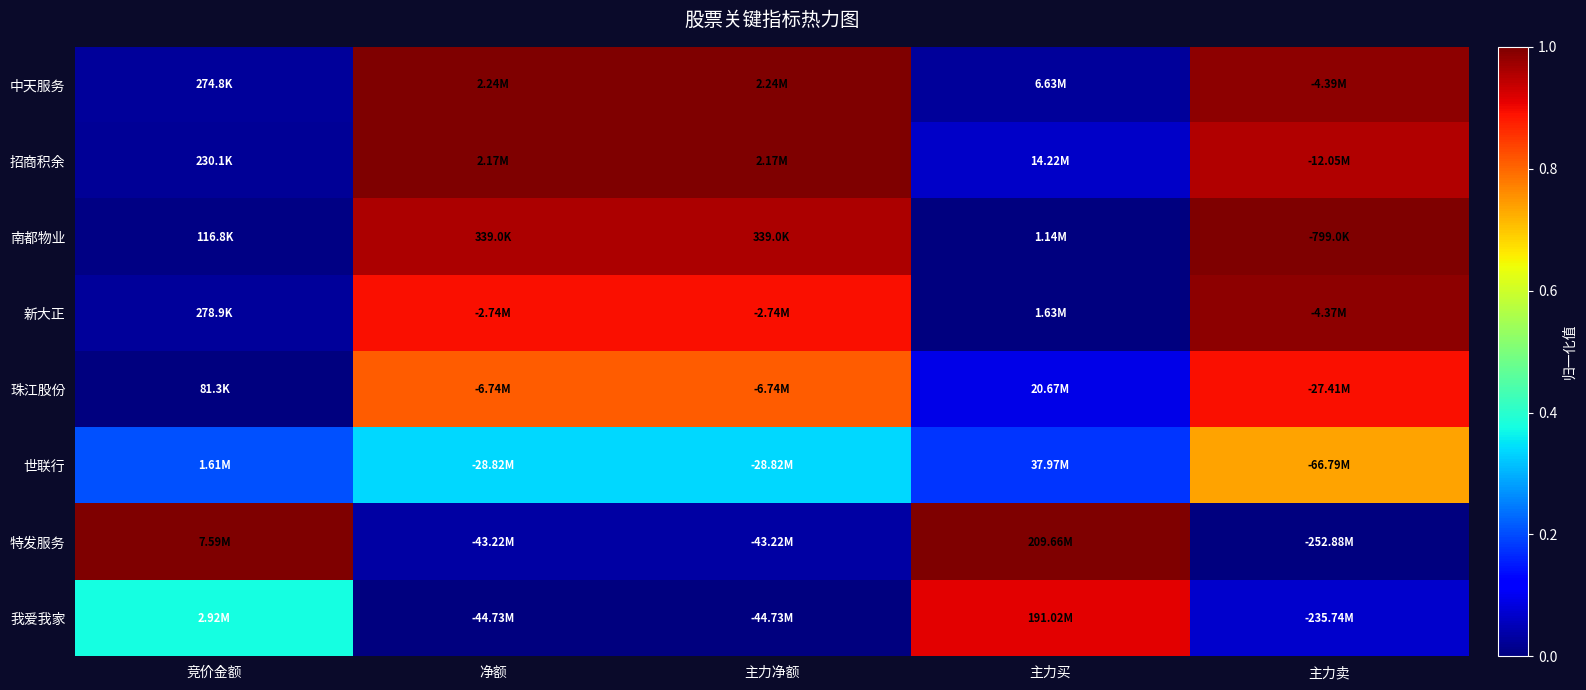

Reading left to right, what are all the values shown in this chart?

中天服务: 竞价金额=0.0	净额=1.0	主力净额=1.0	主力买=0.0	主力卖=1.0
招商积余: 竞价金额=0.0	净额=1.0	主力净额=1.0	主力买=0.1	主力卖=1.0
南都物业: 竞价金额=0.0	净额=1.0	主力净额=1.0	主力买=0.0	主力卖=1.0
新大正: 竞价金额=0.0	净额=0.9	主力净额=0.9	主力买=0.0	主力卖=1.0
珠江股份: 竞价金额=0.0	净额=0.8	主力净额=0.8	主力买=0.1	主力卖=0.9
世联行: 竞价金额=0.2	净额=0.3	主力净额=0.3	主力买=0.2	主力卖=0.7
特发服务: 竞价金额=1.0	净额=0.0	主力净额=0.0	主力买=1.0	主力卖=0.0
我爱我家: 竞价金额=0.4	净额=0.0	主力净额=0.0	主力买=0.9	主力卖=0.1